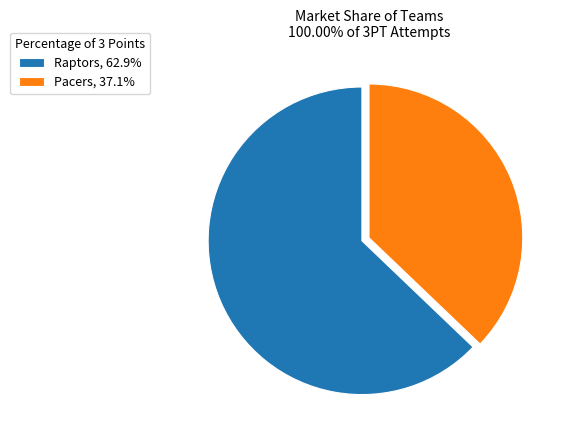

How many segments does this pie chart have?

2